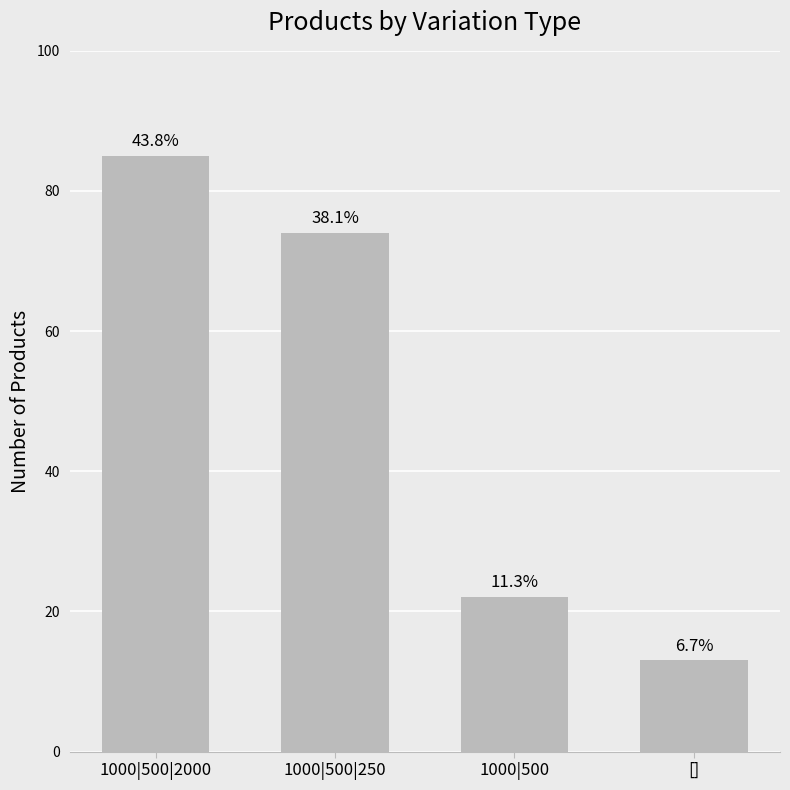

Reading right to left, what are all the values shown in this chart?

13	22	74	85